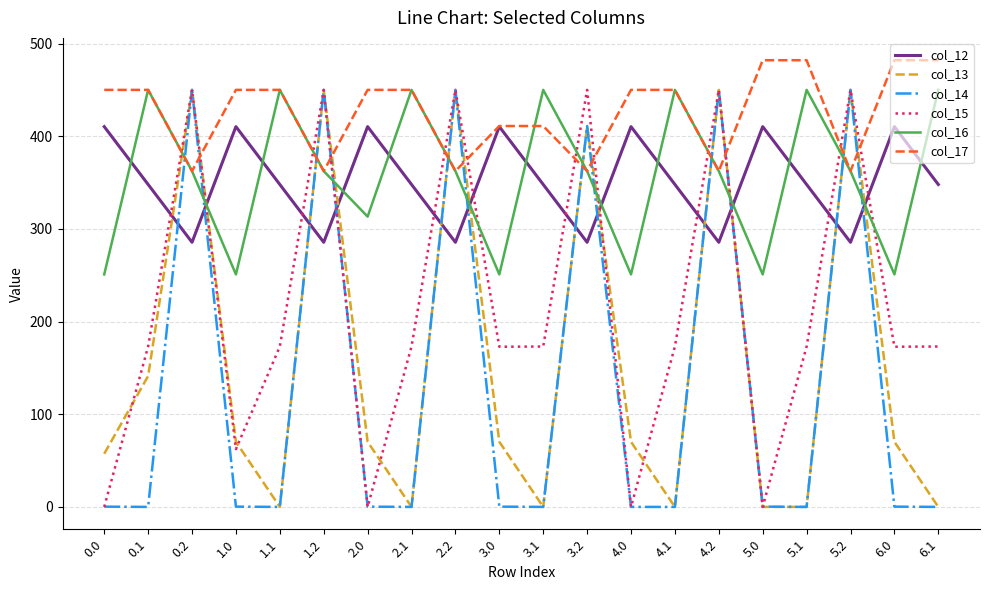

What is the difference between the highest and lowest values at 1.1?

450.0